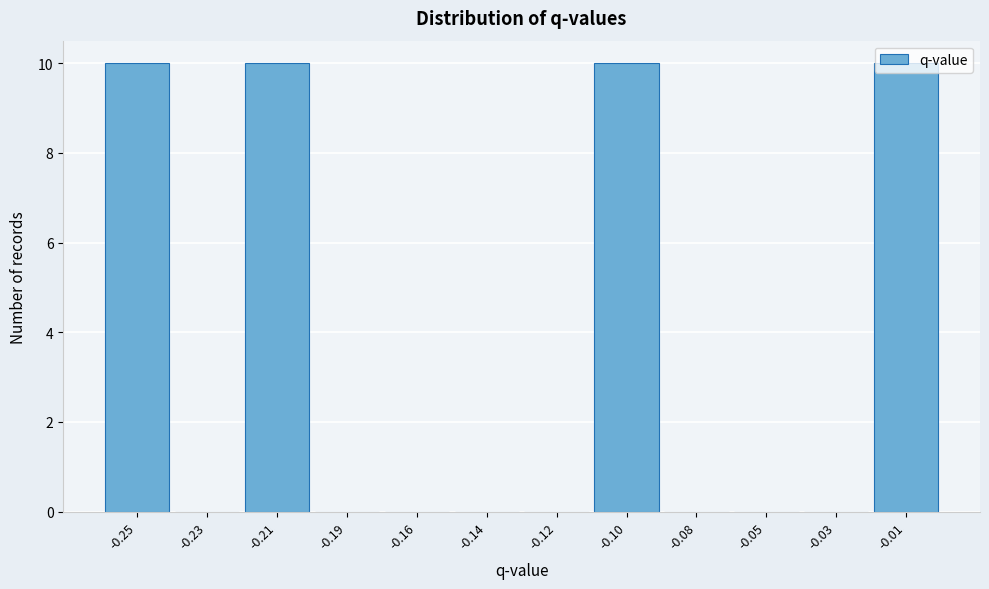

The value at -0.01 is 10. True or false?

True